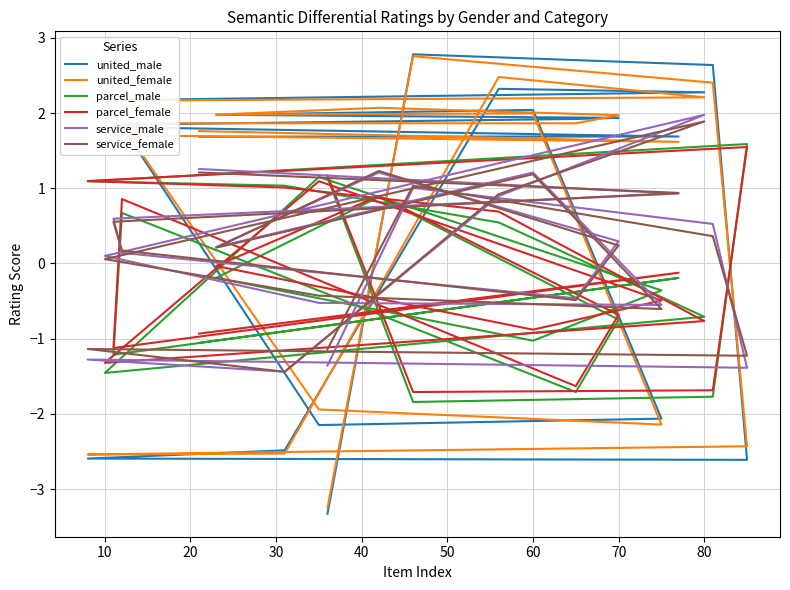

How many negative values does the service_male series have?

7